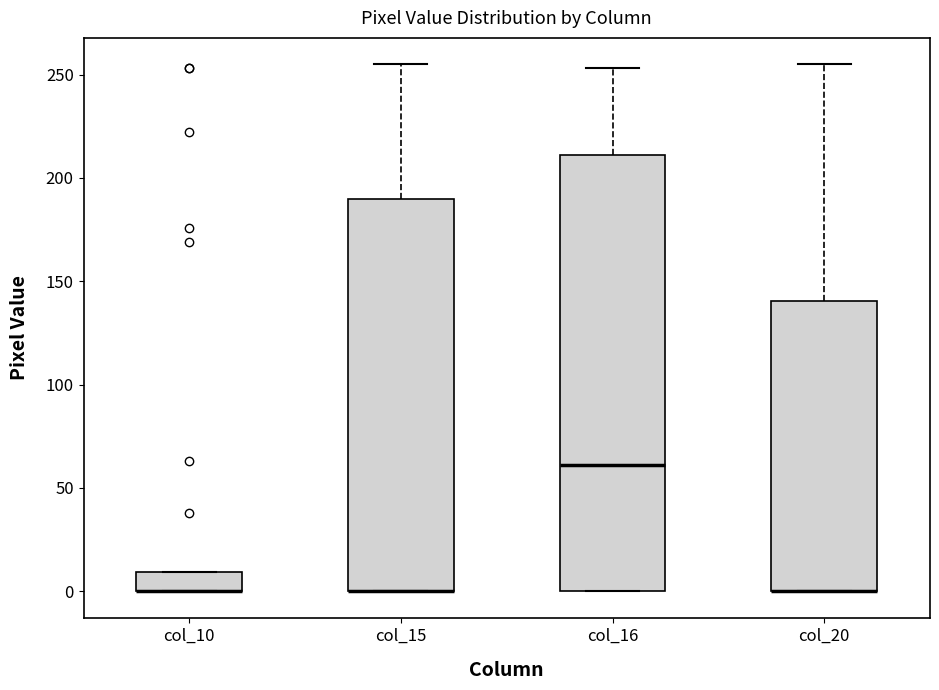

Reading left to right, transcribe this box plot: for each box, give where its median line is, the range the box spans, and where its two whiskers end, as read against the y-axis. The values are not printed on the chart, so give them approximately, as read against the axis.

col_10: median 0 (drawn on the box's lower edge), box 0 to 10, whiskers 0 to 10
col_15: median 0 (drawn on the box's lower edge), box 0 to 190, whiskers 0 to 255
col_16: median 60, box 0 to 210, whiskers 0 to 255
col_20: median 0 (drawn on the box's lower edge), box 0 to 140, whiskers 0 to 255